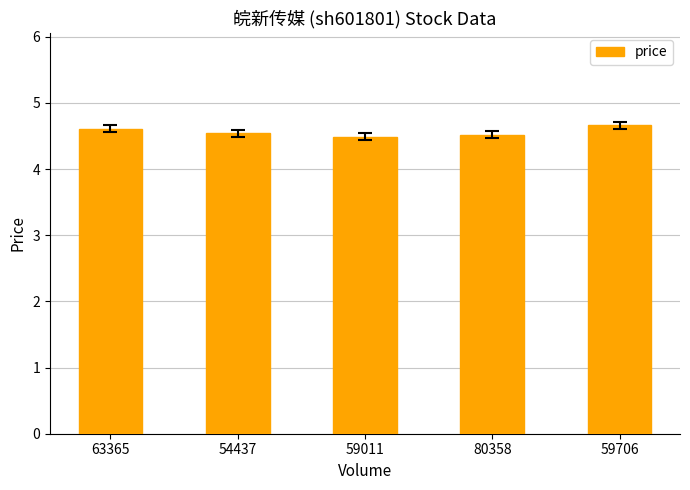

What position from the left is 54437?

2